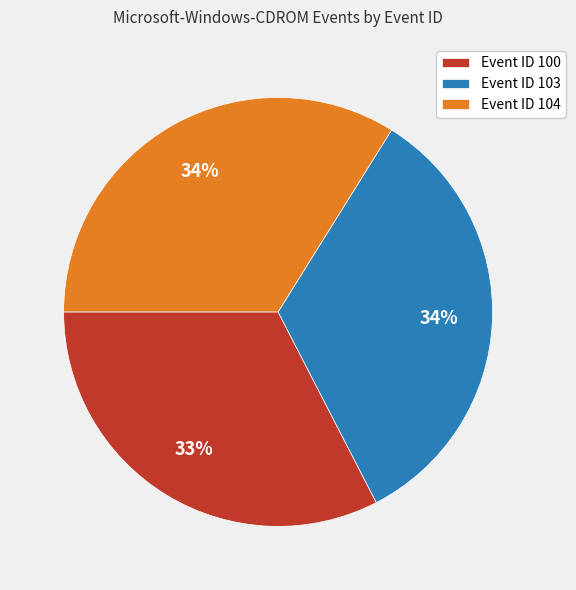

True or false: Event ID 104 accounts for 34% of the total.

True